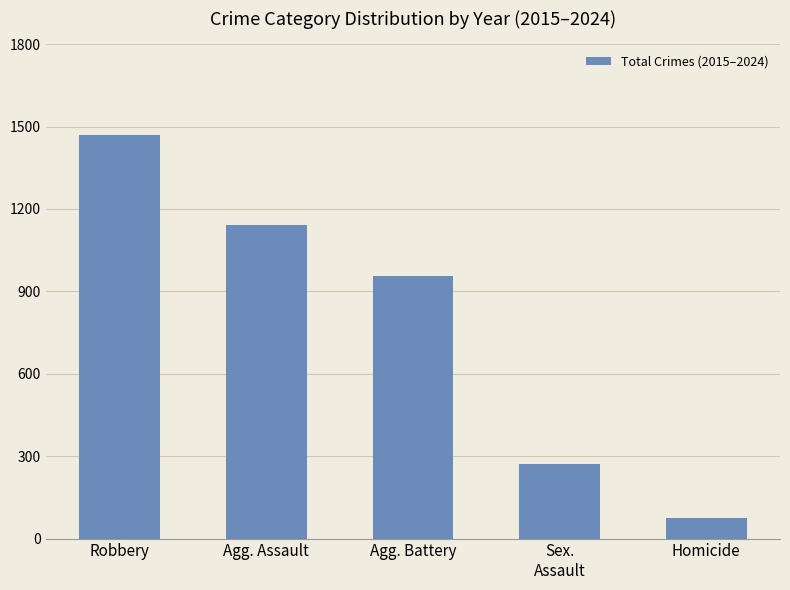

What is the value of the 3rd bar from the left?

955